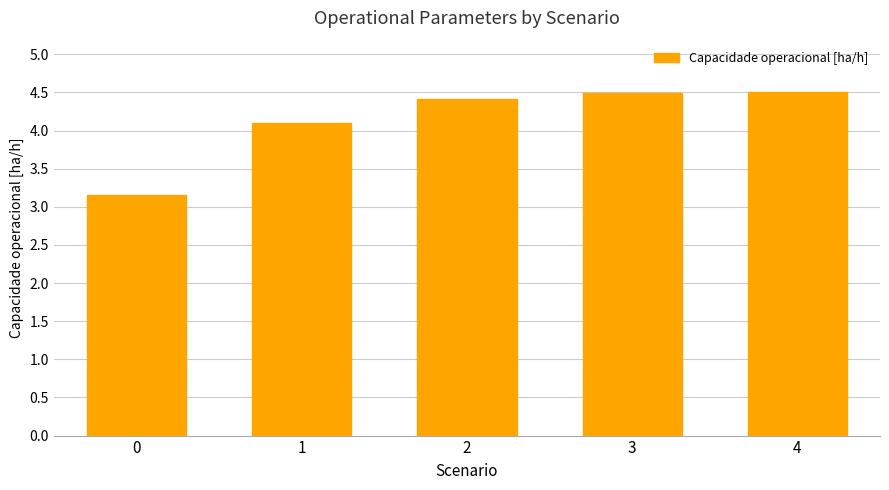

The value at 2 is 4.4. True or false?

True